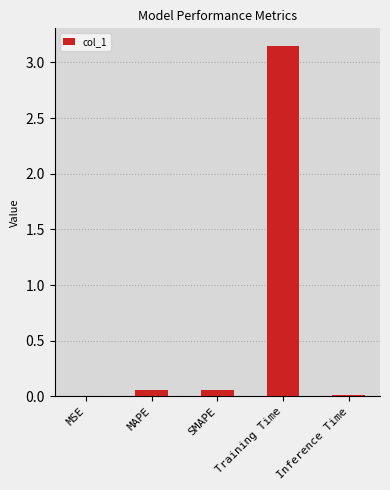

What is the average value?

0.7